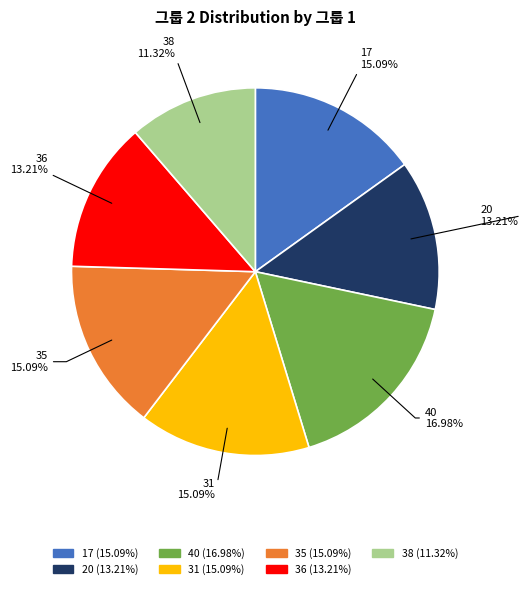

What is the smallest slice in the pie chart?

38